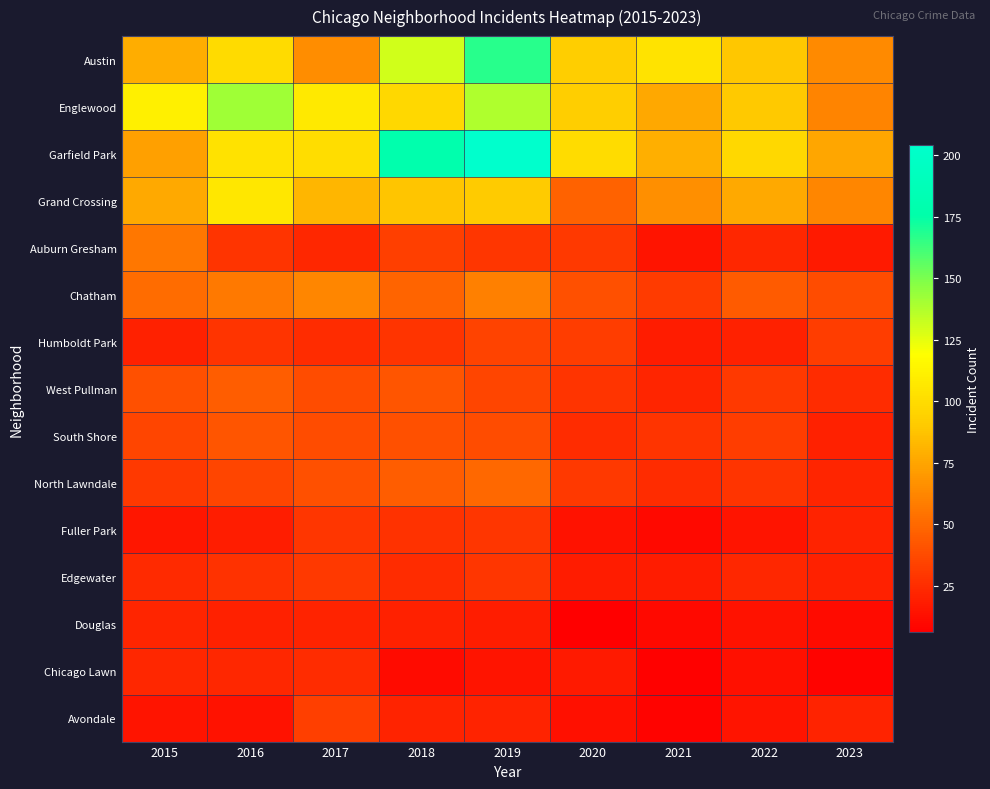

What is the maximum value shown in the chart?

204